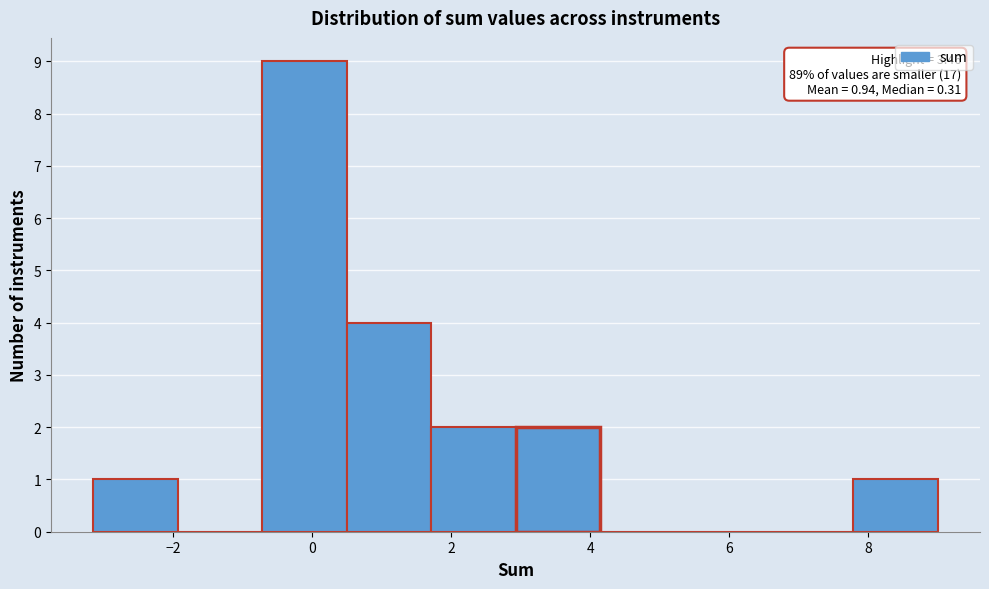

Over which range of the x-axis is the bar tallest?

-0.8 to 0.4